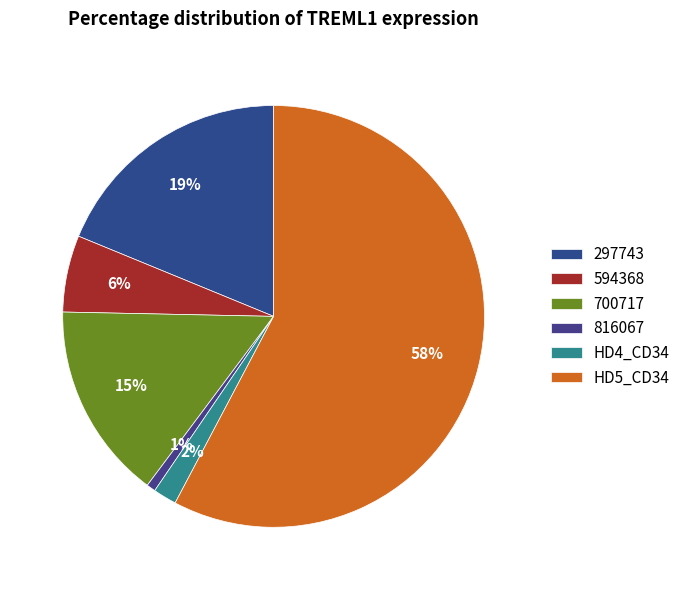

How many slices are in this pie chart?

6